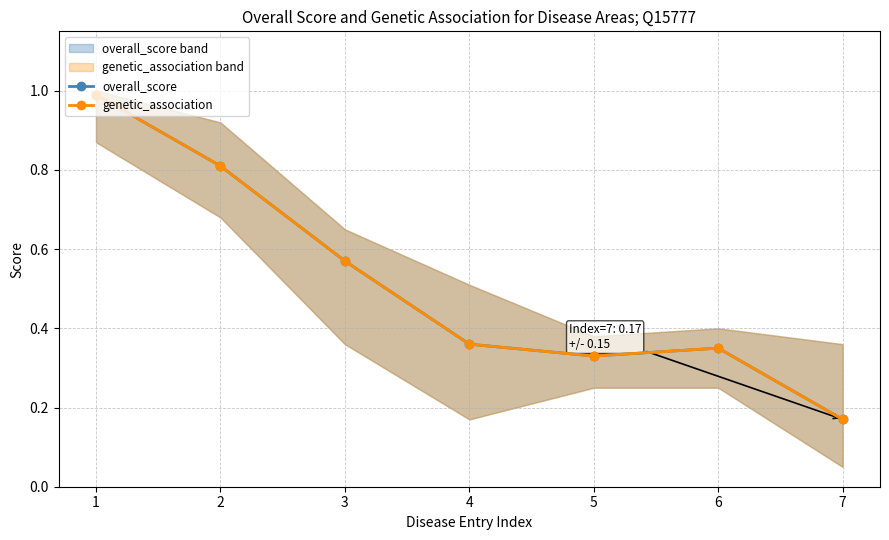

How many interior local valleys does the genetic_association series have?

1